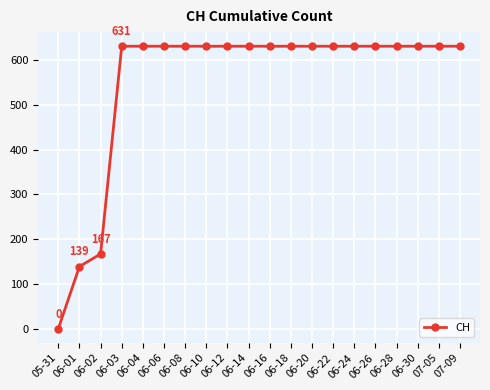

How many distinct data groups are displayed?

1